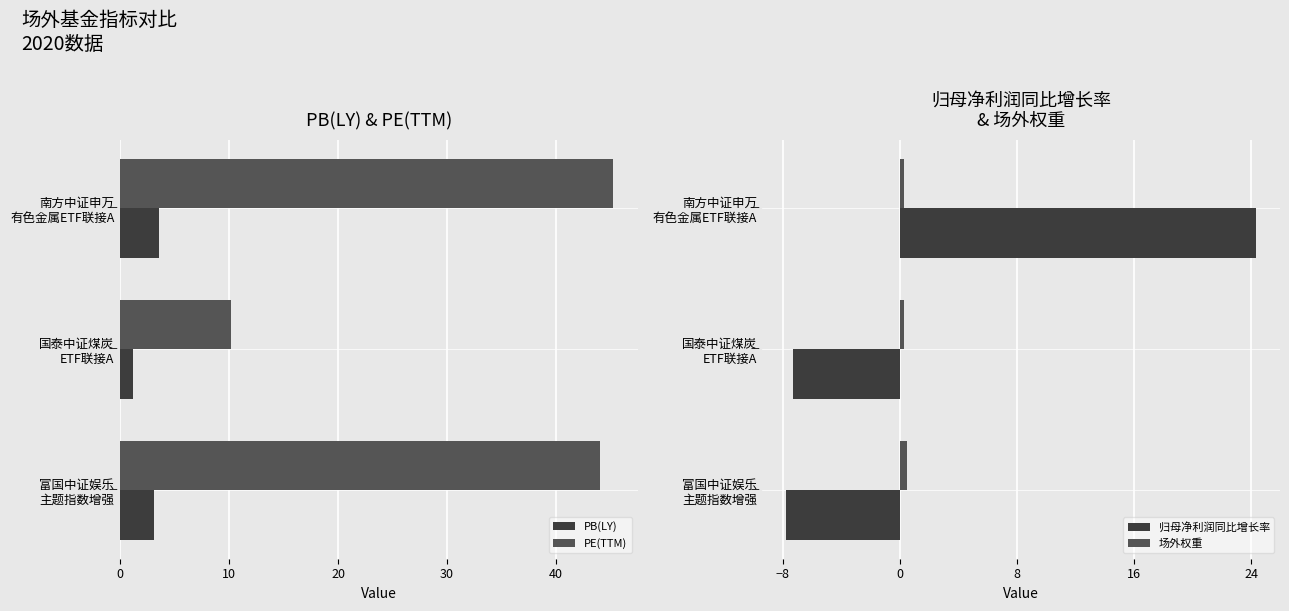

What is the difference between the maximum and minimum values in the 归母净利润同比增长率 series?

32.1